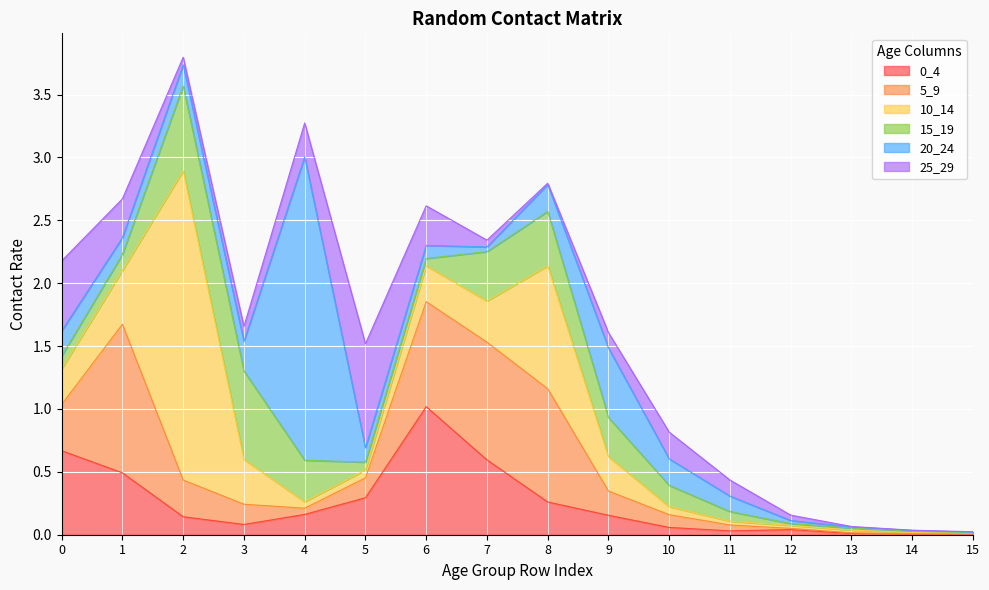

True or false: 0_4 and 15_19 intersect in this chart.

True